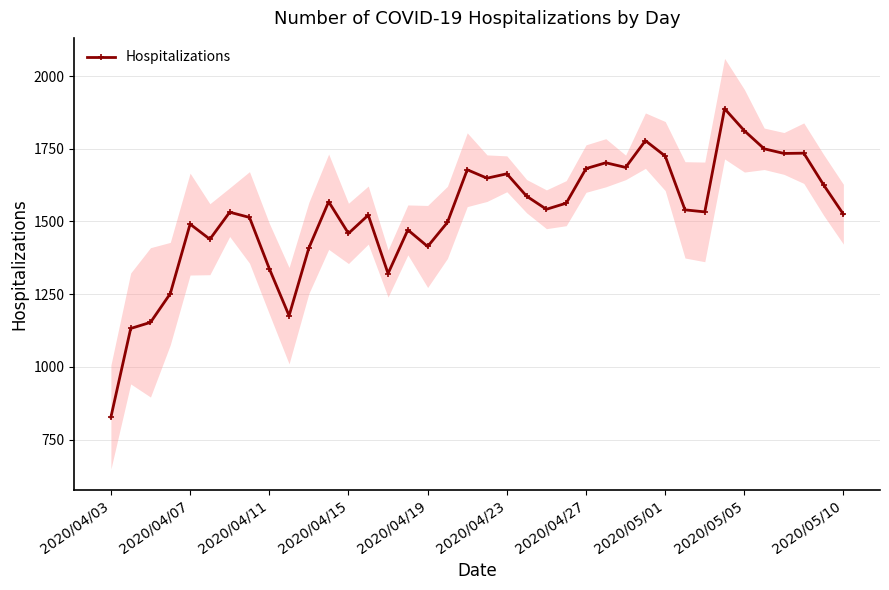

What is the lowest value of the Hospitalizations series?

827